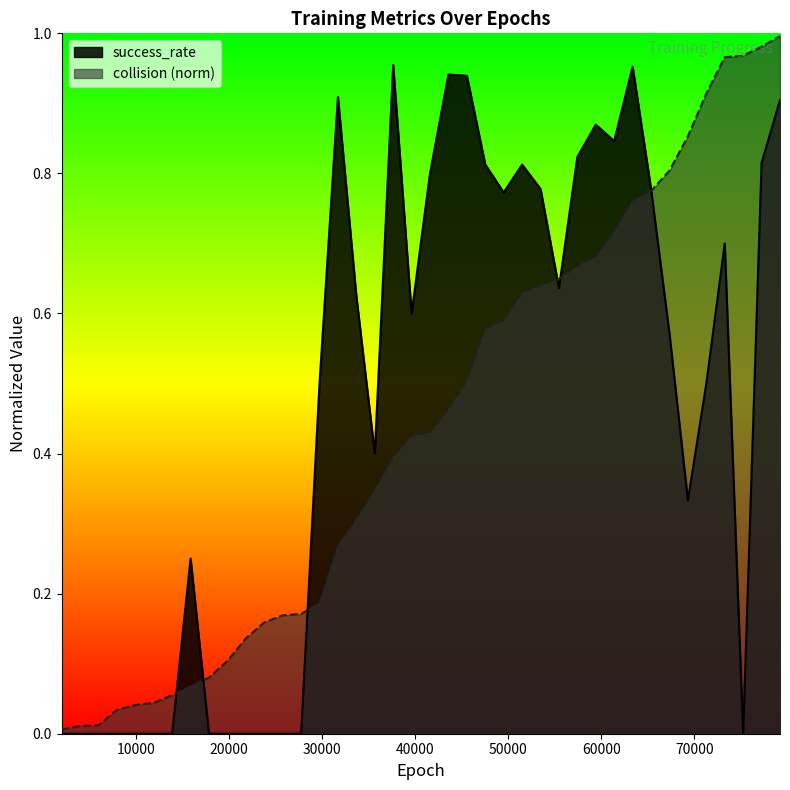

Rank the categories by collision_norm value from highest to lowest.

79200, 77220, 75240, 73260, 71280, 69300, 67320, 65340, 63360, 61380, 59400, 57420, 55440, 53460, 51480, 49500, 47520, 45540, 43560, 41580, 39600, 37620, 35640, 33660, 31680, 29700, 27720, 25740, 23760, 21780, 19800, 17820, 15840, 13860, 11880, 9900, 7920, 5940, 3960, 1980